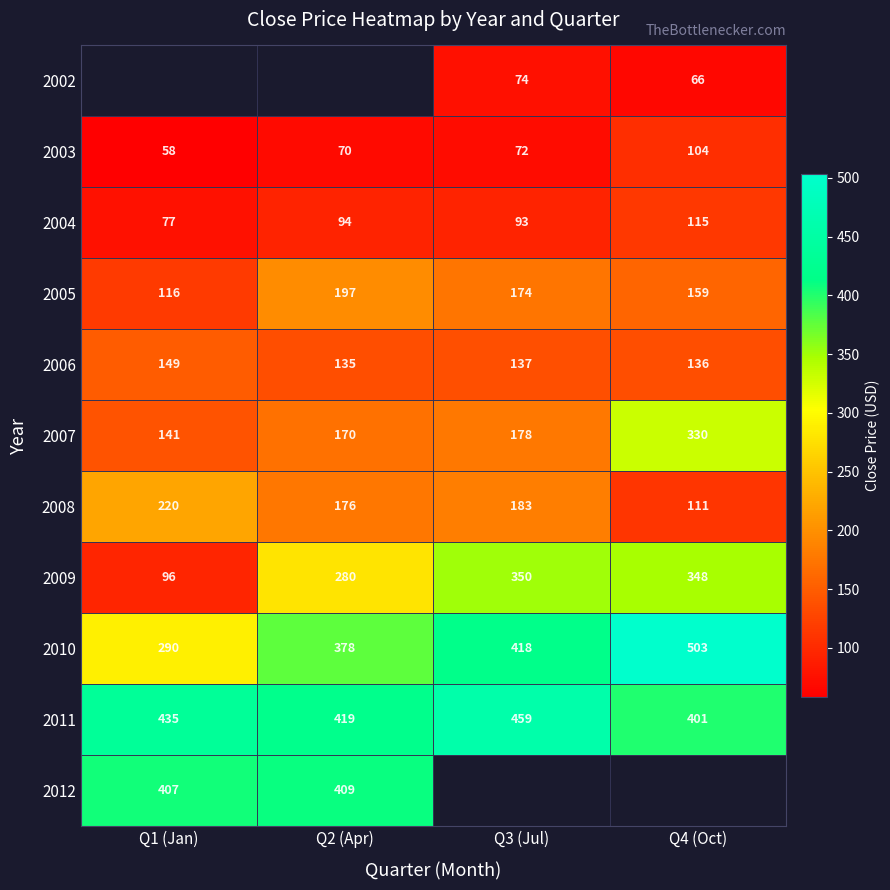

Is the value of 2005 at Q1 (Jan) greater than the value of 2011 at Q2 (Apr)?

No